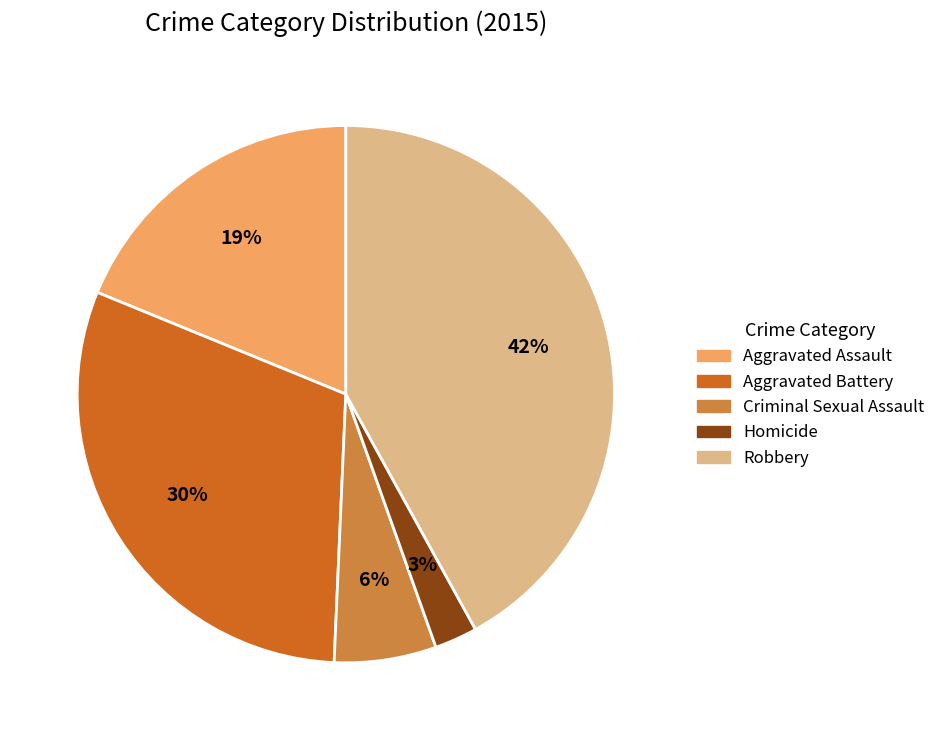

Is there a majority slice in this chart?

No